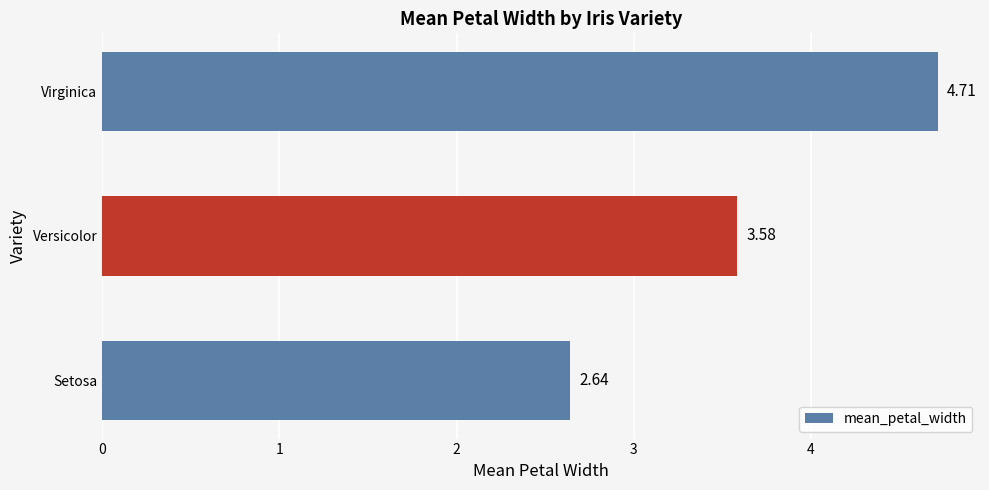

List the labels in order of value, smallest first.

Setosa, Versicolor, Virginica